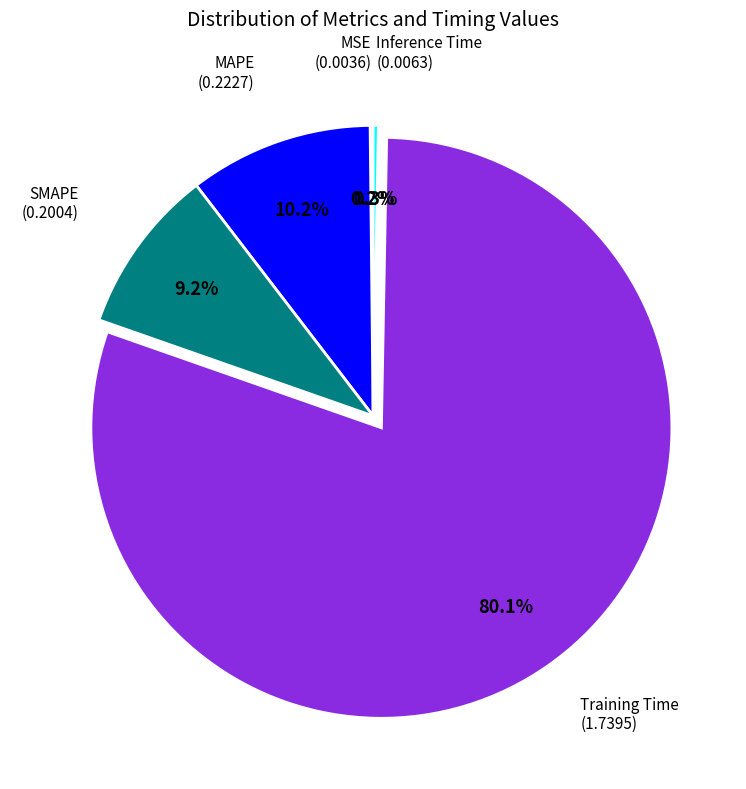

Is there a majority slice in this chart?

Yes